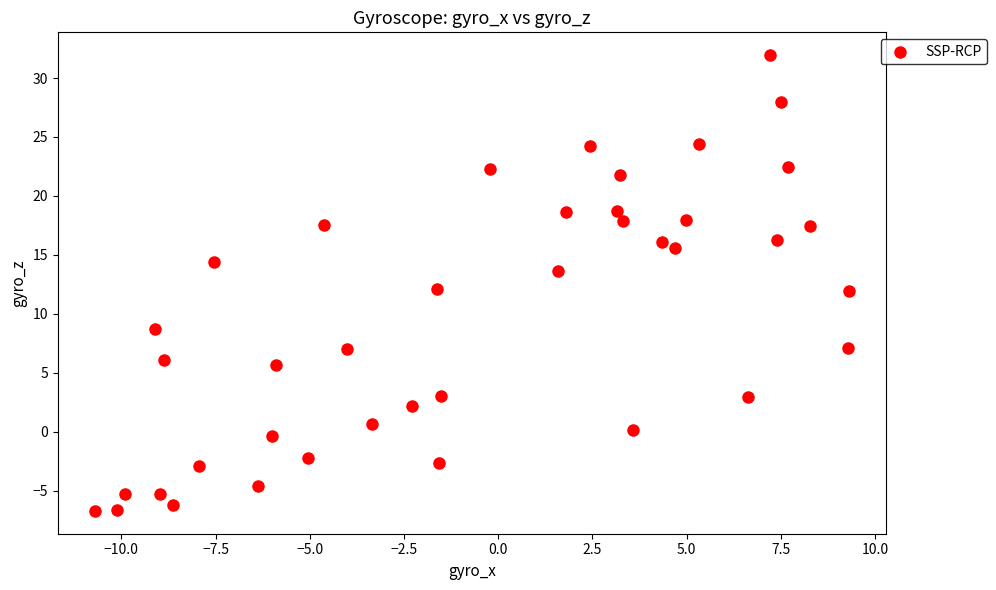

What is the range of Y values (max minus min)?

38.6